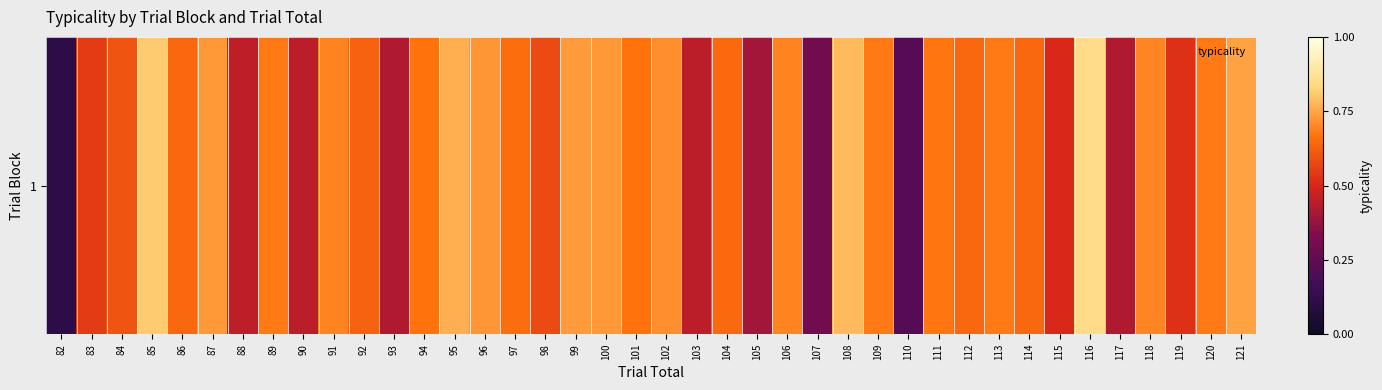

What is the average value?

0.6